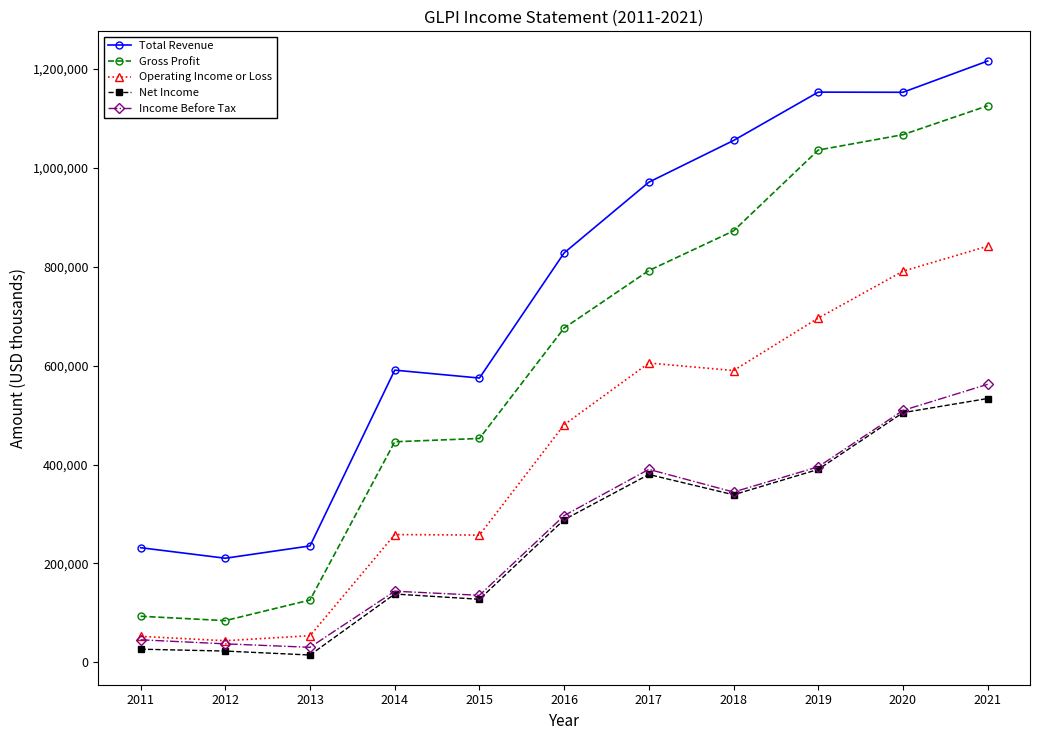

What is the highest value of the Income Before Tax series?

562400